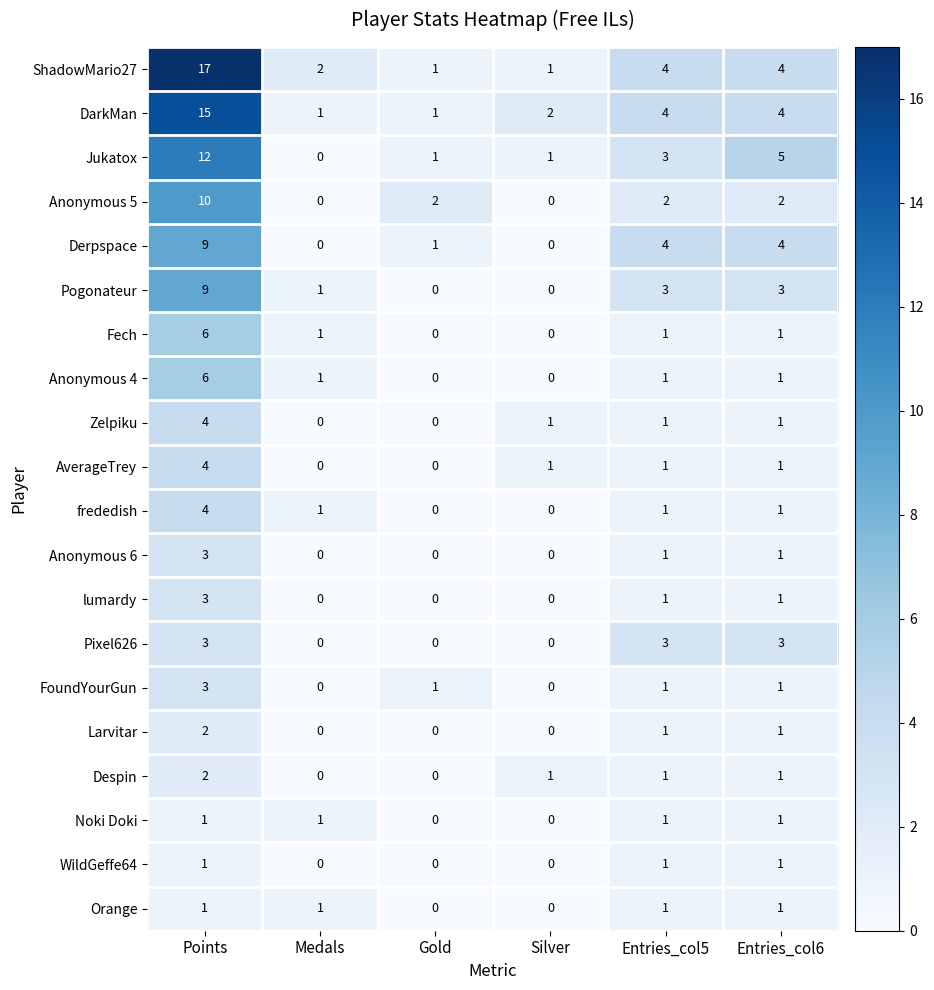

What is the greatest value displayed?

17